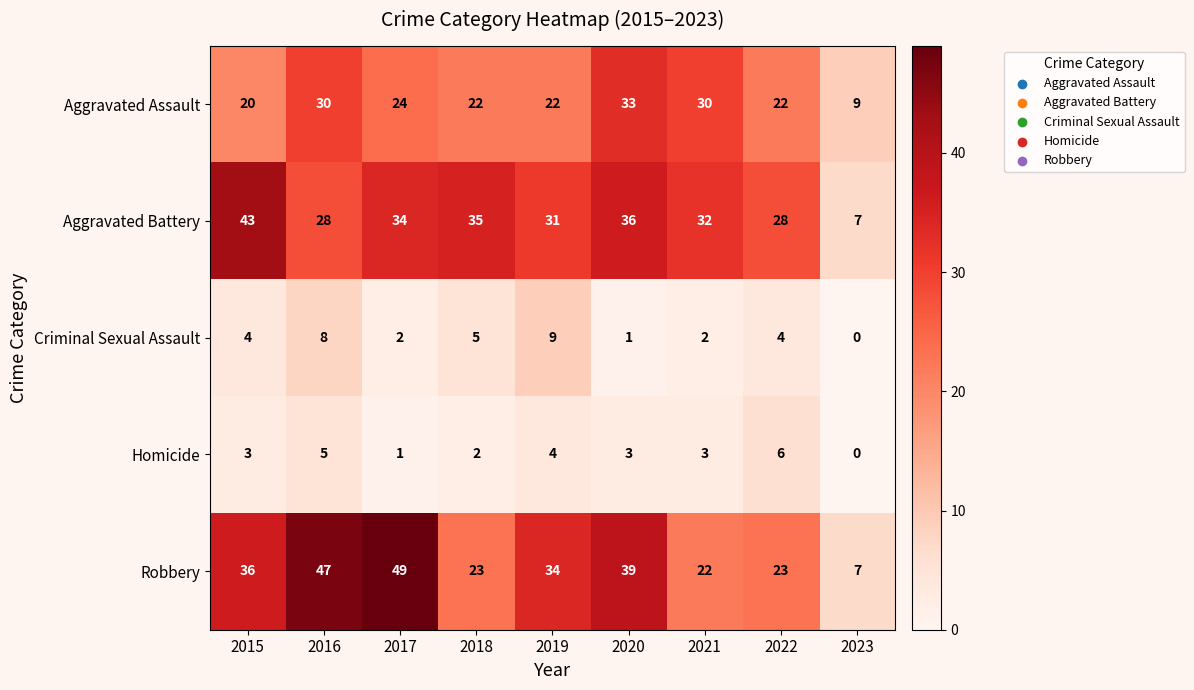

The value of Aggravated Assault at 2017 is 24. True or false?

True